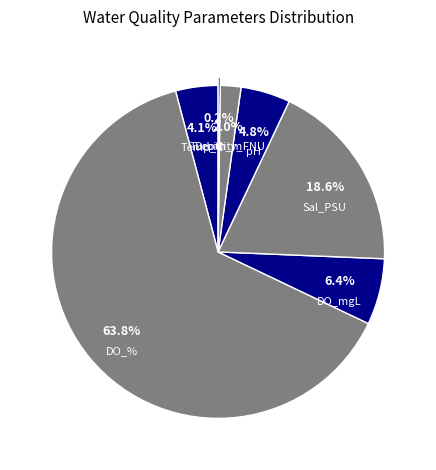

To the nearest percent, what portion does Temp_C represent?

4%